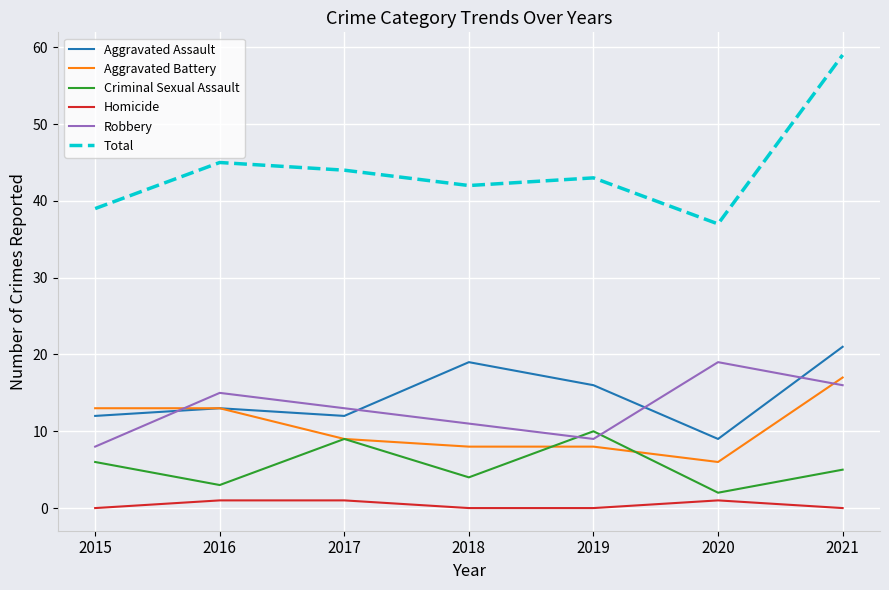

The Robbery series shows 16 at 2021. True or false?

True